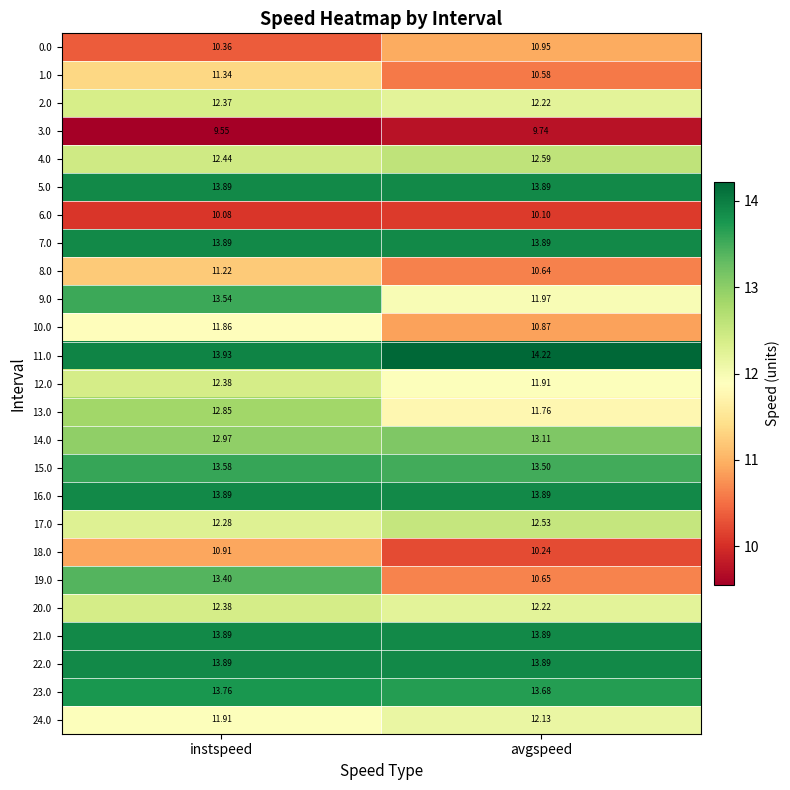

At which label does 11.0 first exceed 14?

avgspeed